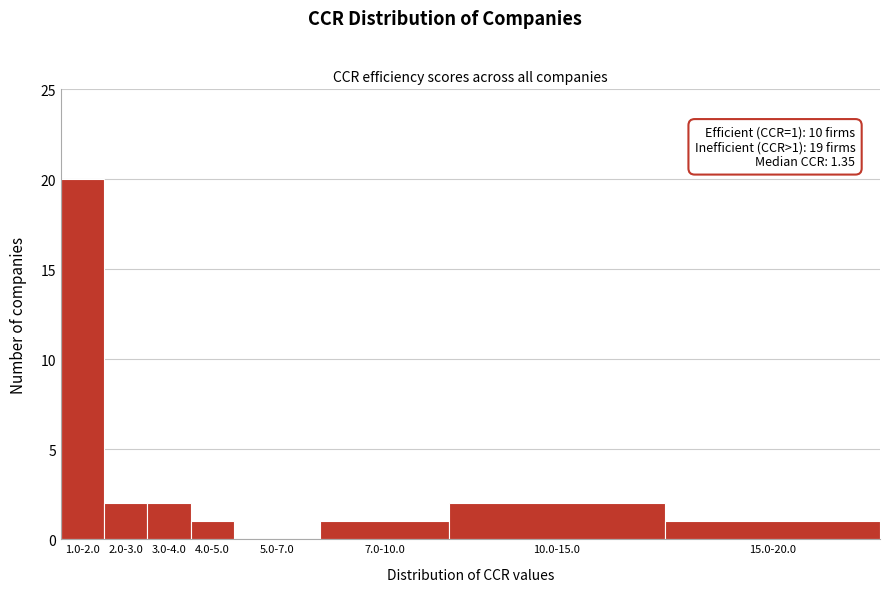

Reading left to right, what are all the values shown in this chart?

1.0-2.0=20	2.0-3.0=2	3.0-4.0=2	4.0-5.0=1	5.0-7.0=0	7.0-10.0=1	10.0-15.0=2	15.0-20.0=1